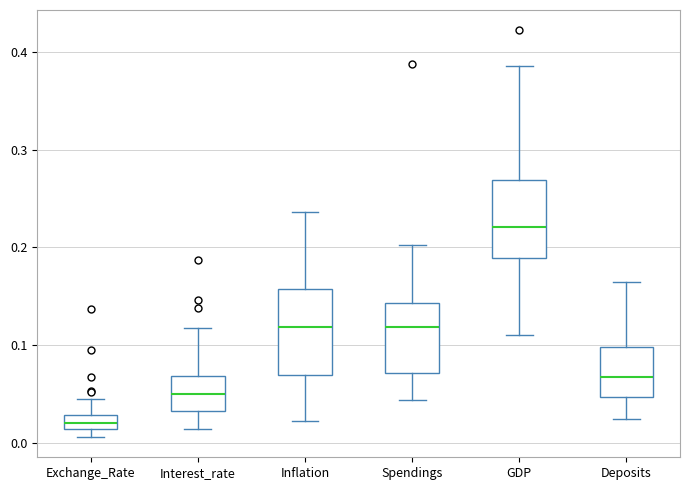

Which box's median line is the lowest?

Exchange_Rate